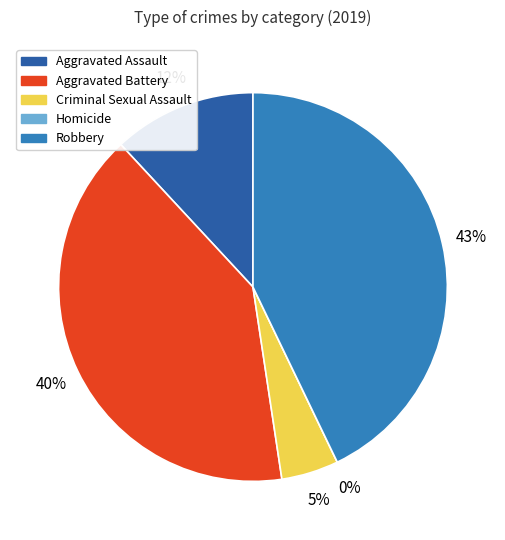

Between Criminal Sexual Assault and Aggravated Assault, which is larger?

Aggravated Assault